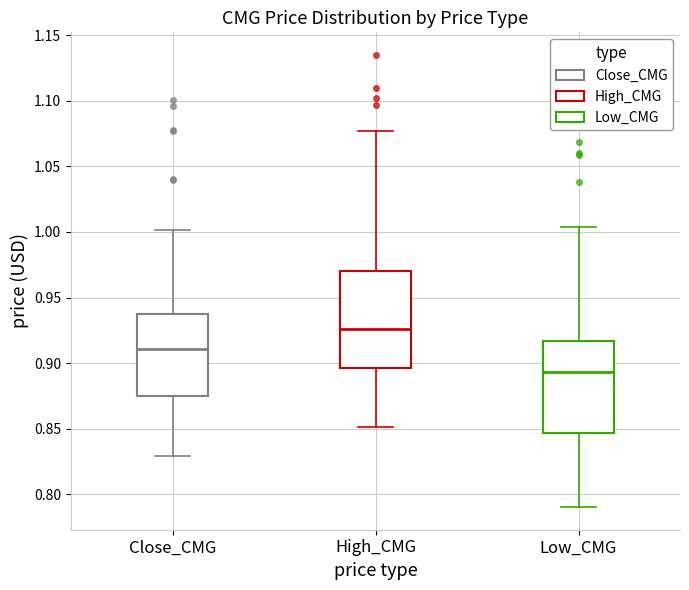

Which box has the lowest median line?

Low_CMG